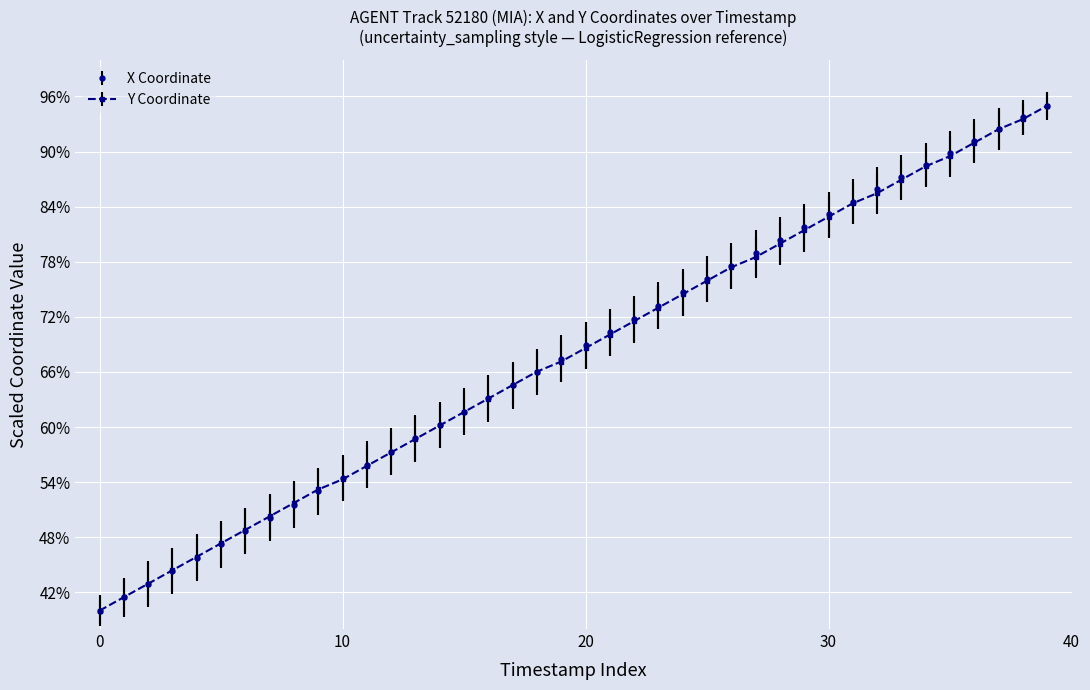

What is the value of the Y Coordinate point at the 16th from the left?

61.6